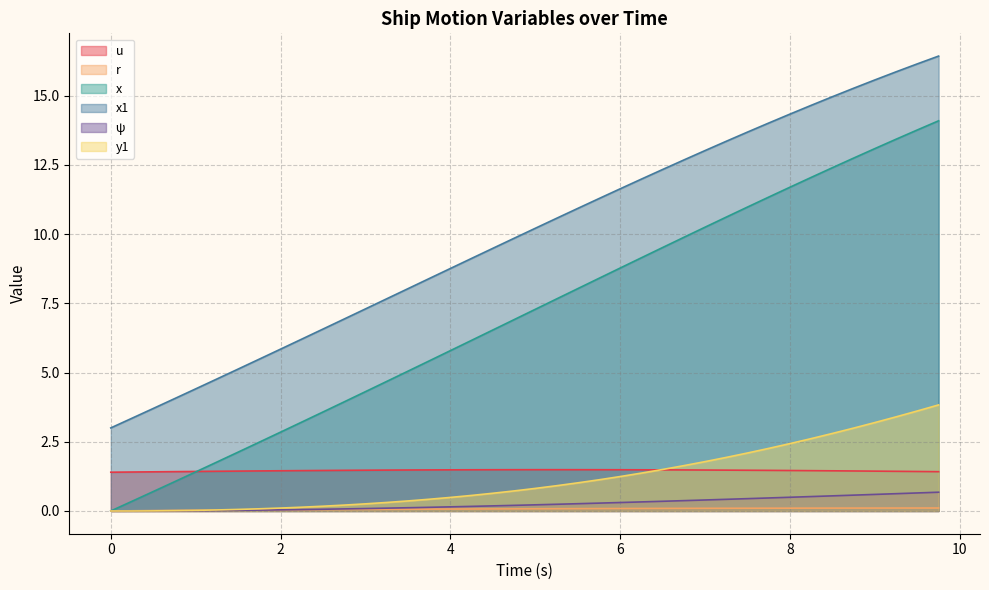

True or false: y1 has more than 0 interior local peaks.

False